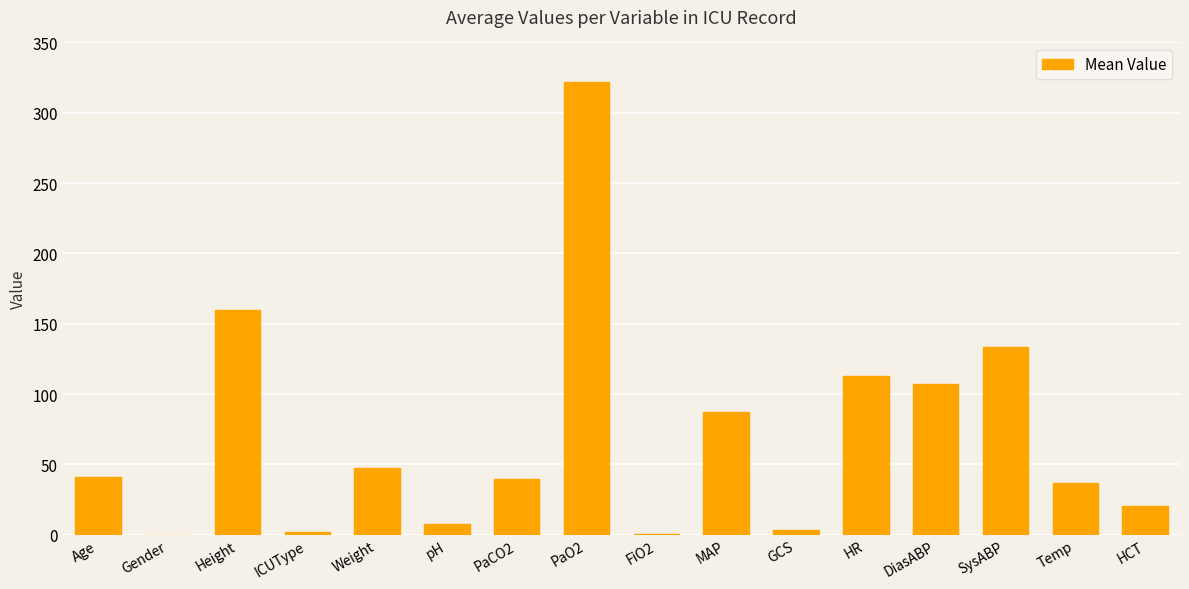

What is the greatest value displayed?

322.2